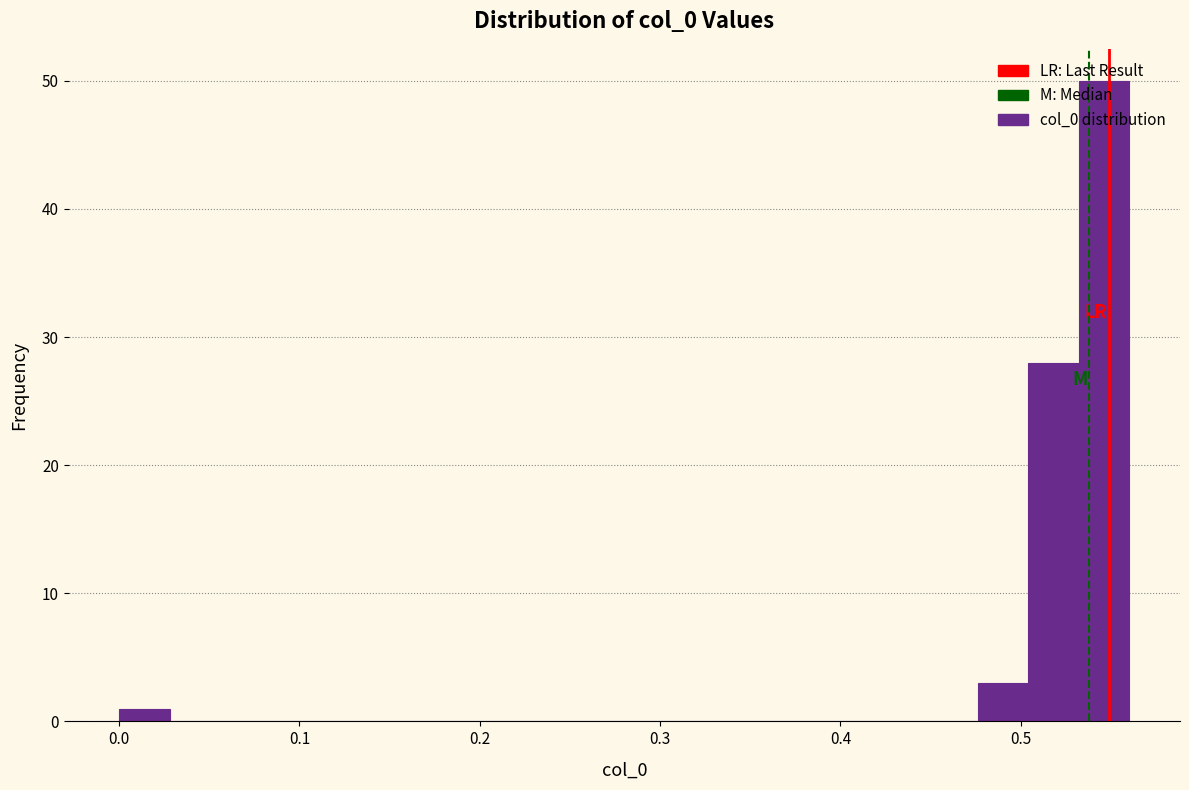

Read against the x-axis, roughly where is the centre of the tallest bar?

0.55